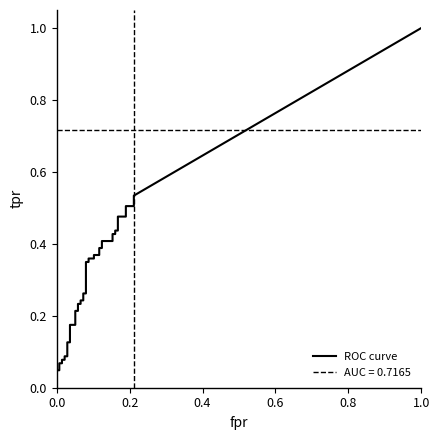

True or false: fpr and tpr cross at least once.

False